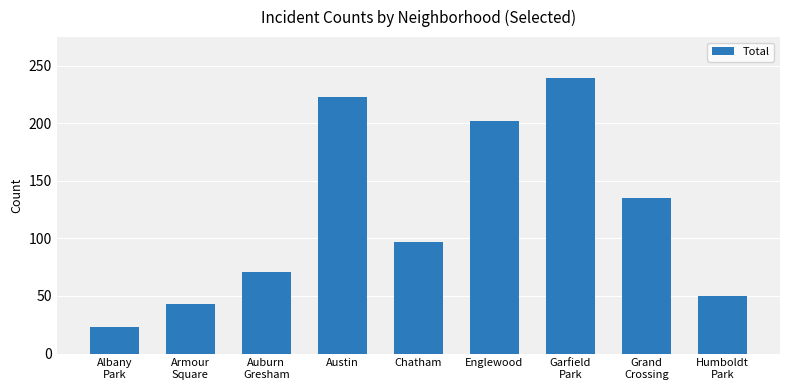

Reading left to right, extract all data points from this chart.

Albany
Park=23	Armour
Square=43	Auburn
Gresham=71	Austin=223	Chatham=97	Englewood=202	Garfield
Park=239	Grand
Crossing=135	Humboldt
Park=50